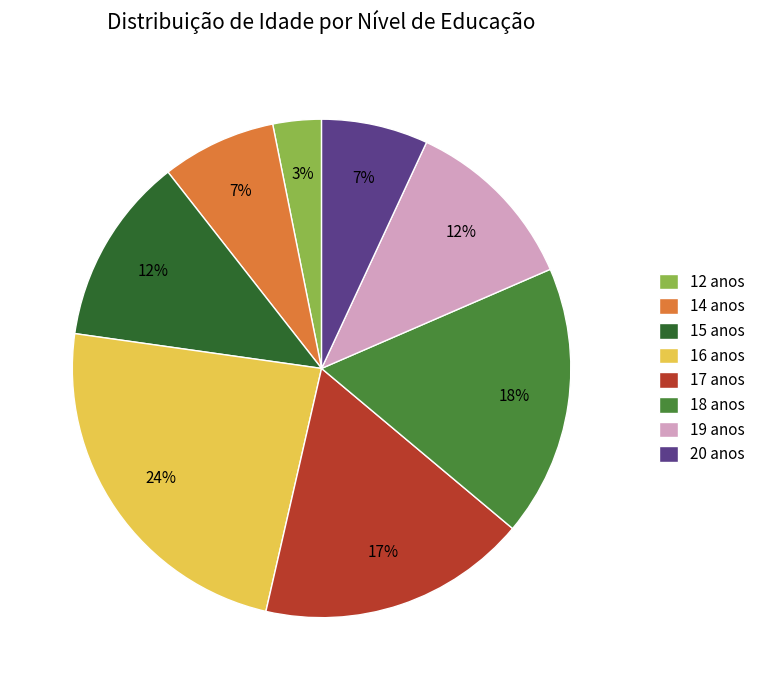

How many segments does this pie chart have?

8